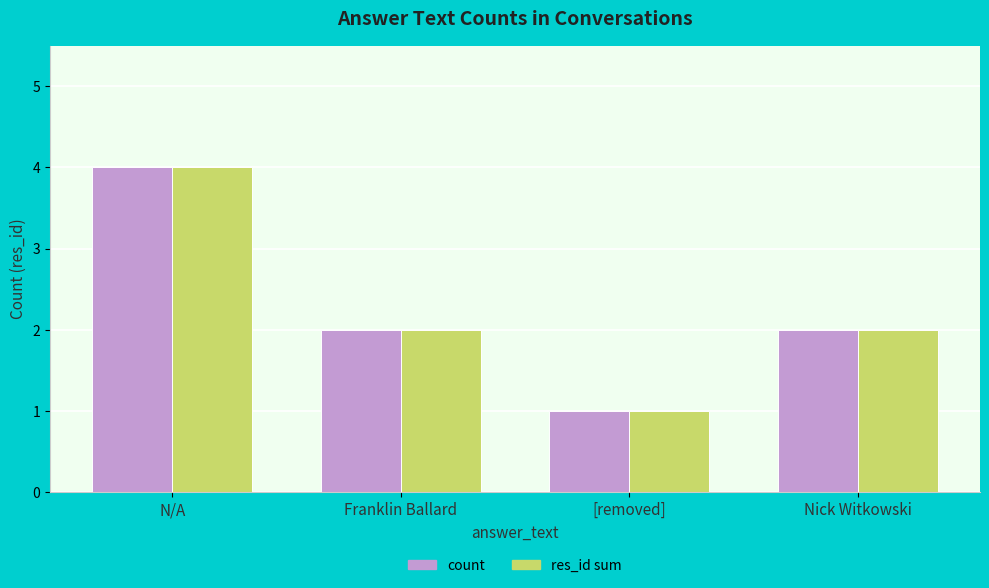

Is the value of res_id sum at N/A greater than the value of count at [removed]?

Yes